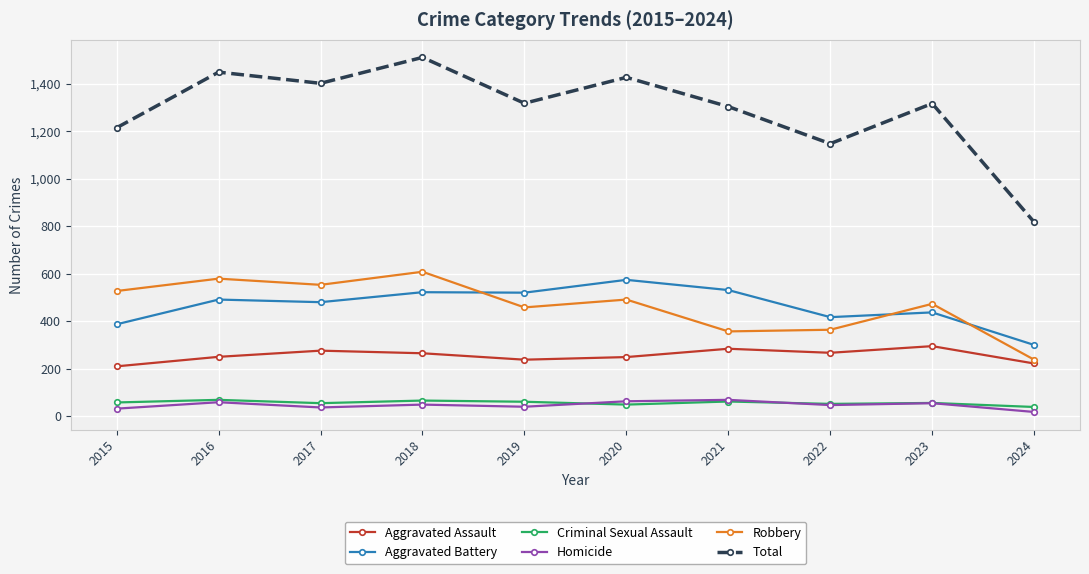

What is the value of the Criminal Sexual Assault point at the 8th from the left?

52